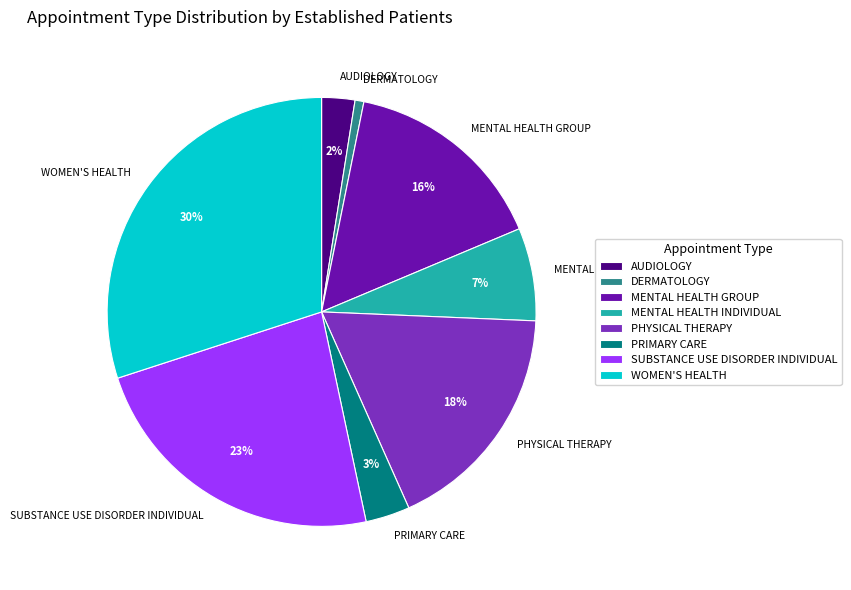

To the nearest percent, what is the average slice percentage?

12%